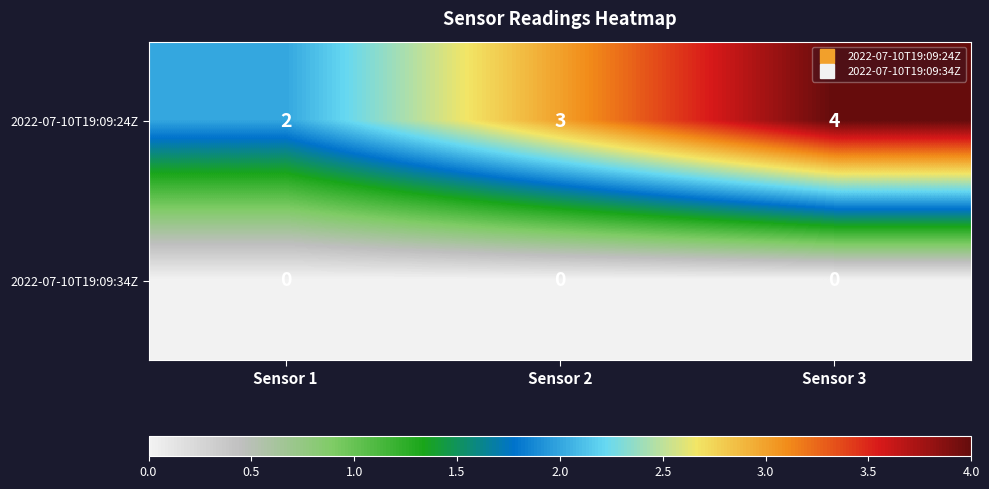

Reading right to left, what are all the values shown in this chart?

2022-07-10T19:09:24Z: 4	3	2
2022-07-10T19:09:34Z: 0	0	0